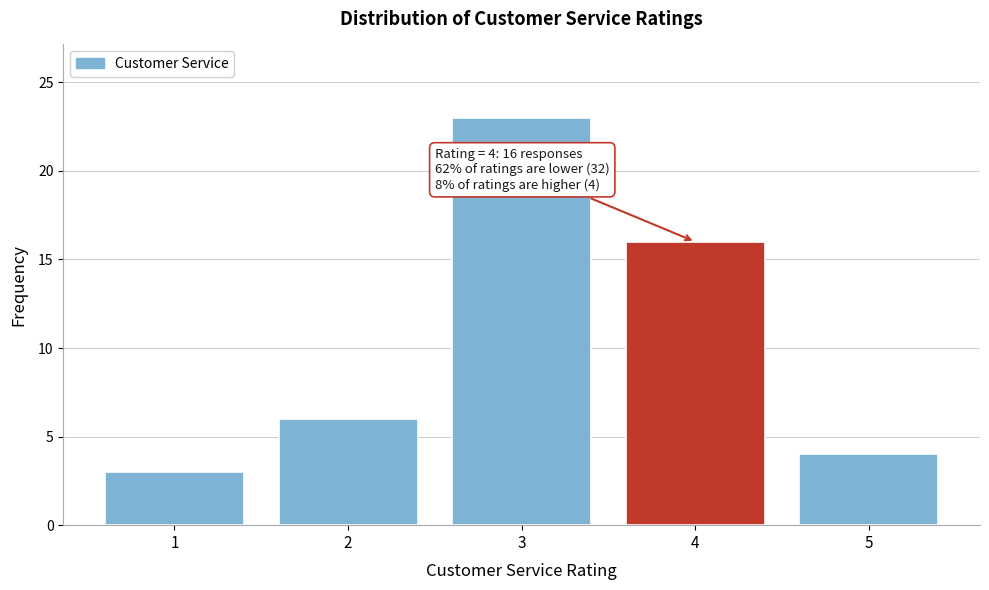

Reading right to left, list all the values displayed in this chart.

4	16	23	6	3